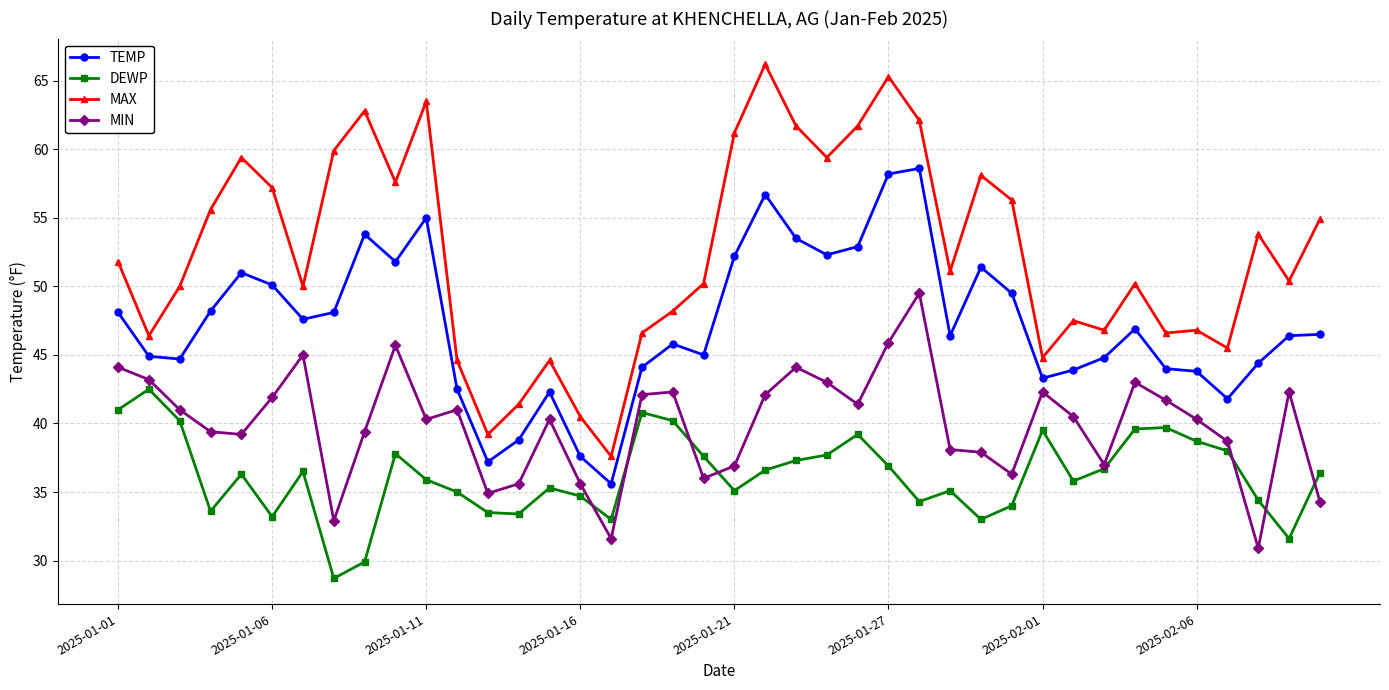

Which series has the largest total across all categories?

MAX